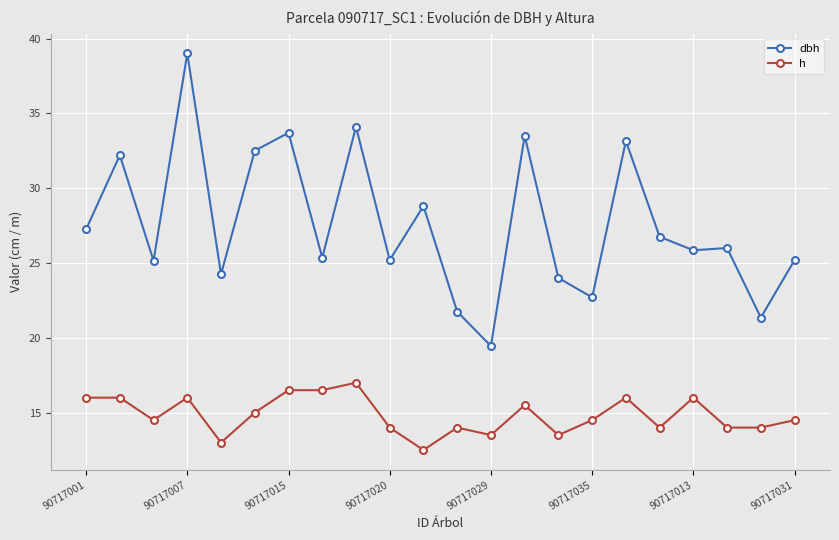

True or false: dbh has more than 2 points higher than both neighbors.

True